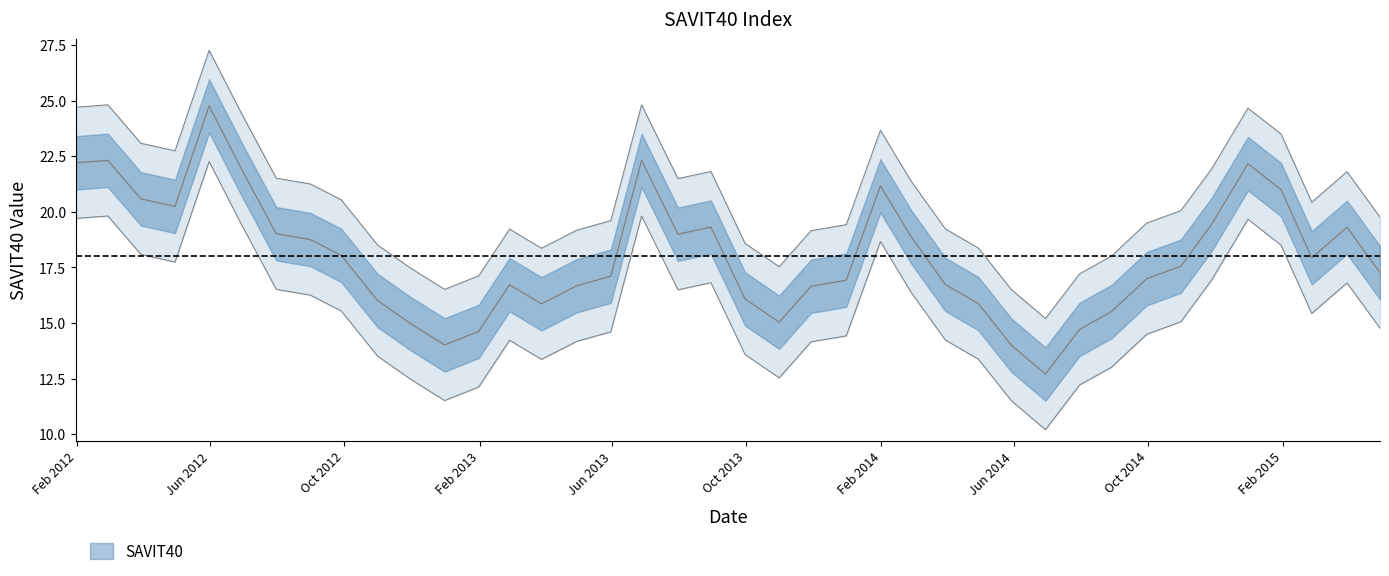

What is the sum of all values?

720.3